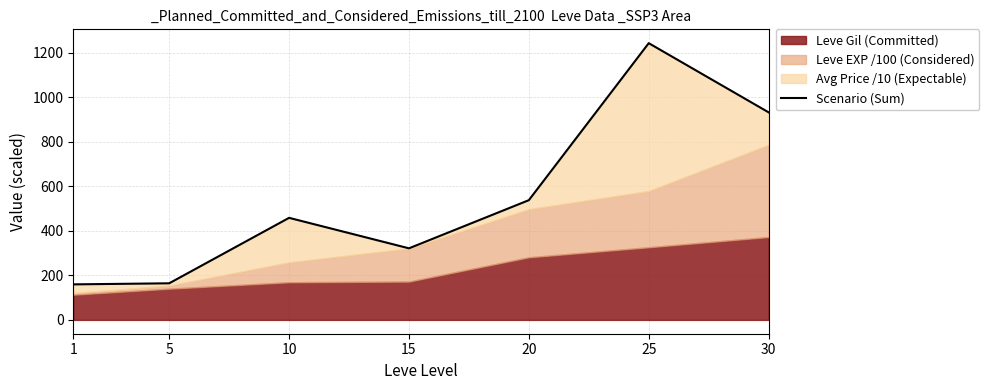

True or false: the data shows 1534.5 at 30.

False